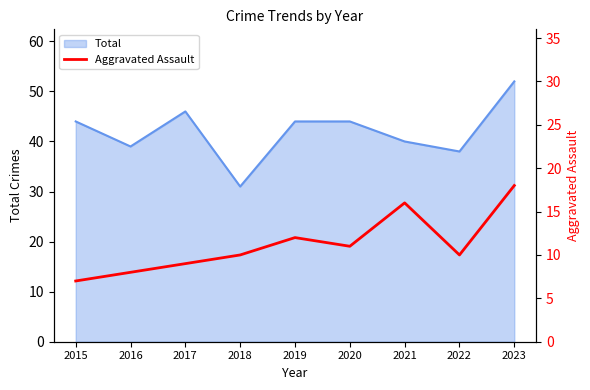

At which label is the value closest to 12?

2019